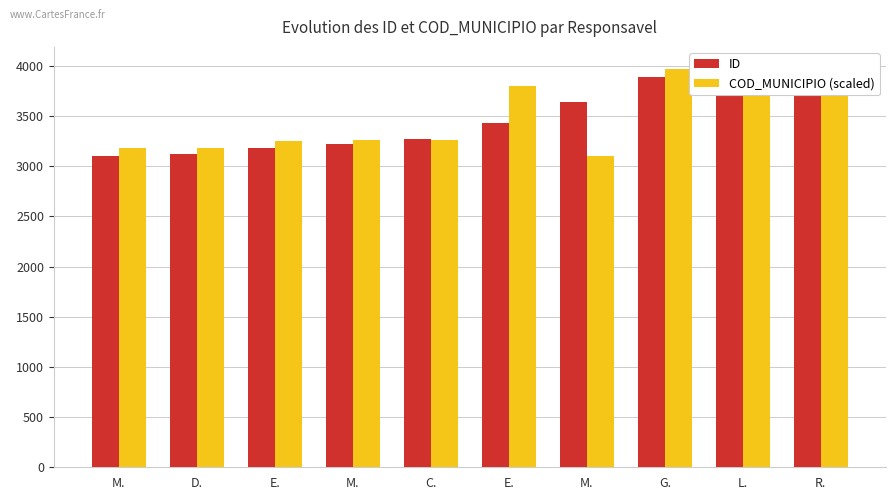

Which series has the largest range (max minus min)?

ID